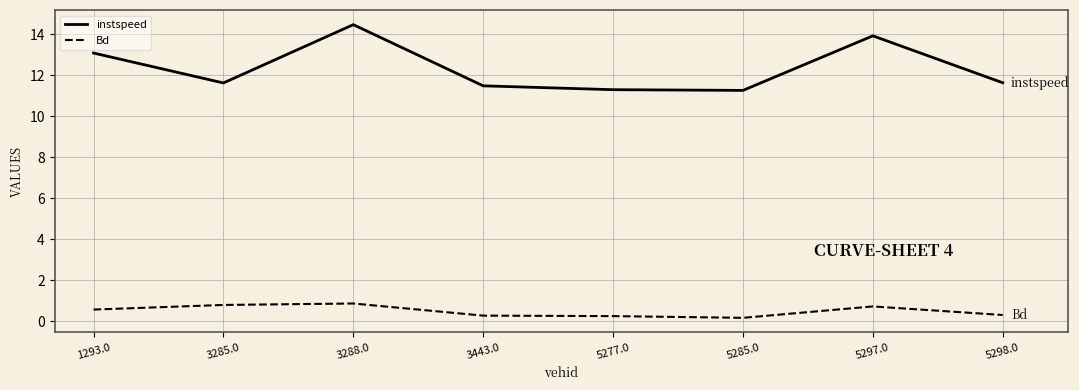

What are all the series names shown in the legend?

instspeed, Bd